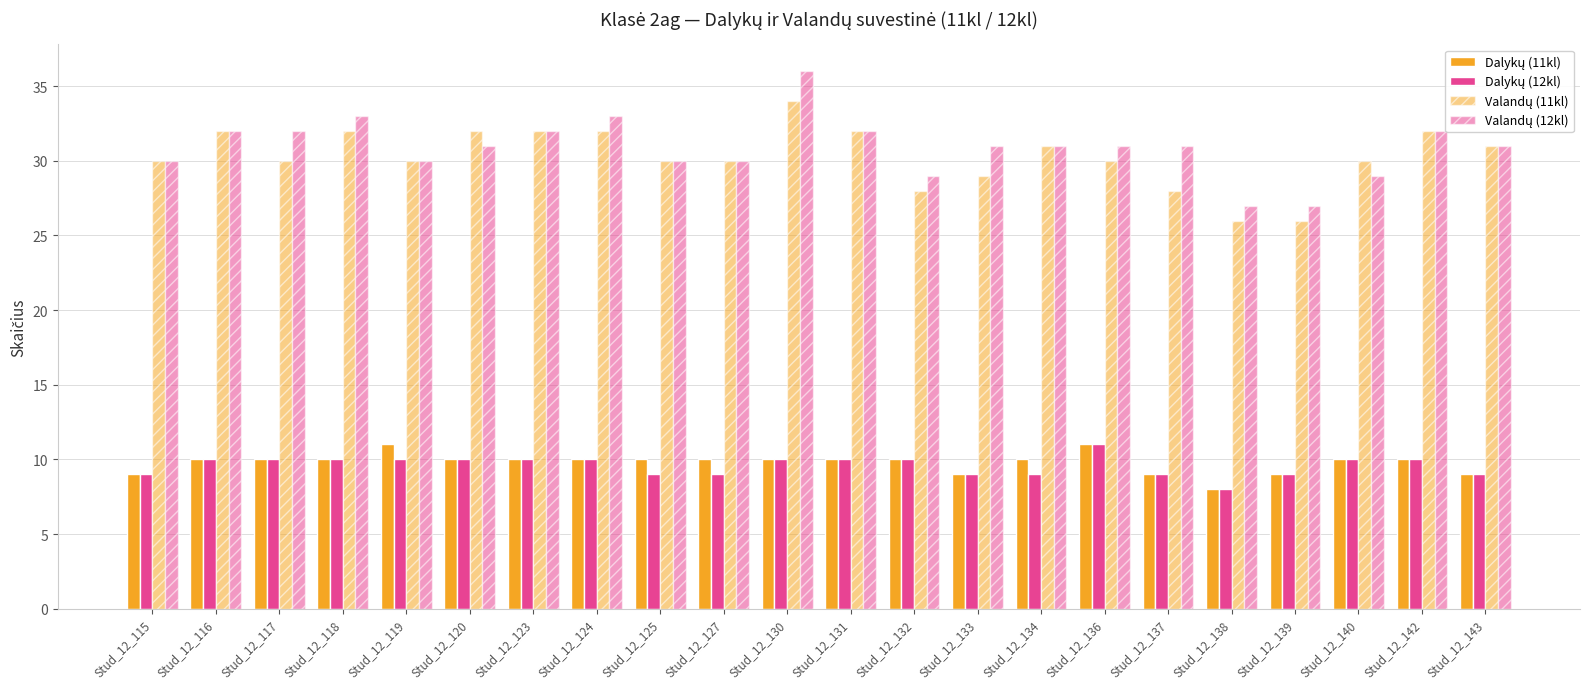

The value of Valandų (12kl) at Stud_12_123 is 44. True or false?

False